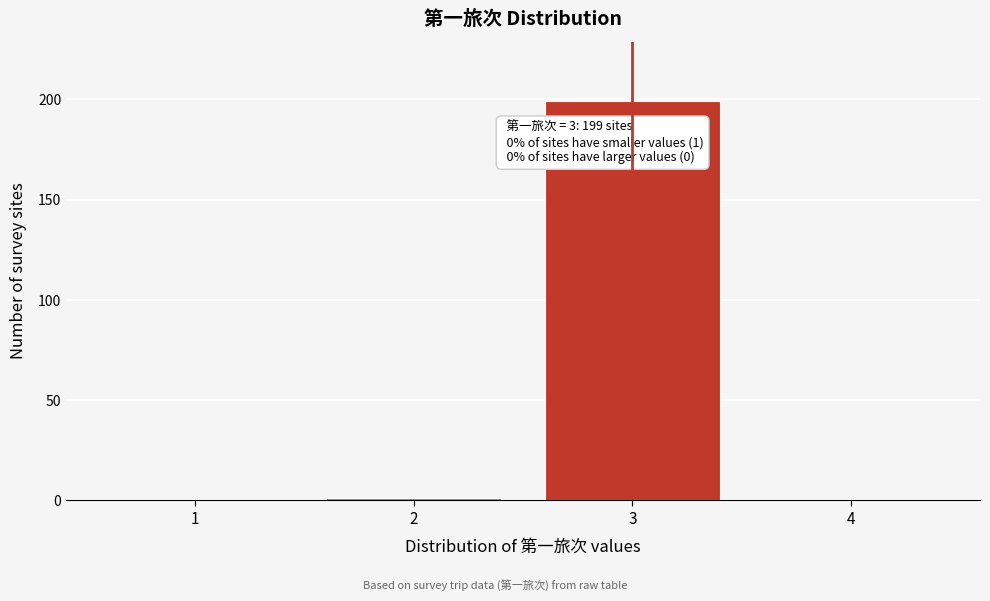

Over which range of the x-axis is the bar tallest?

2.5 to 3.5